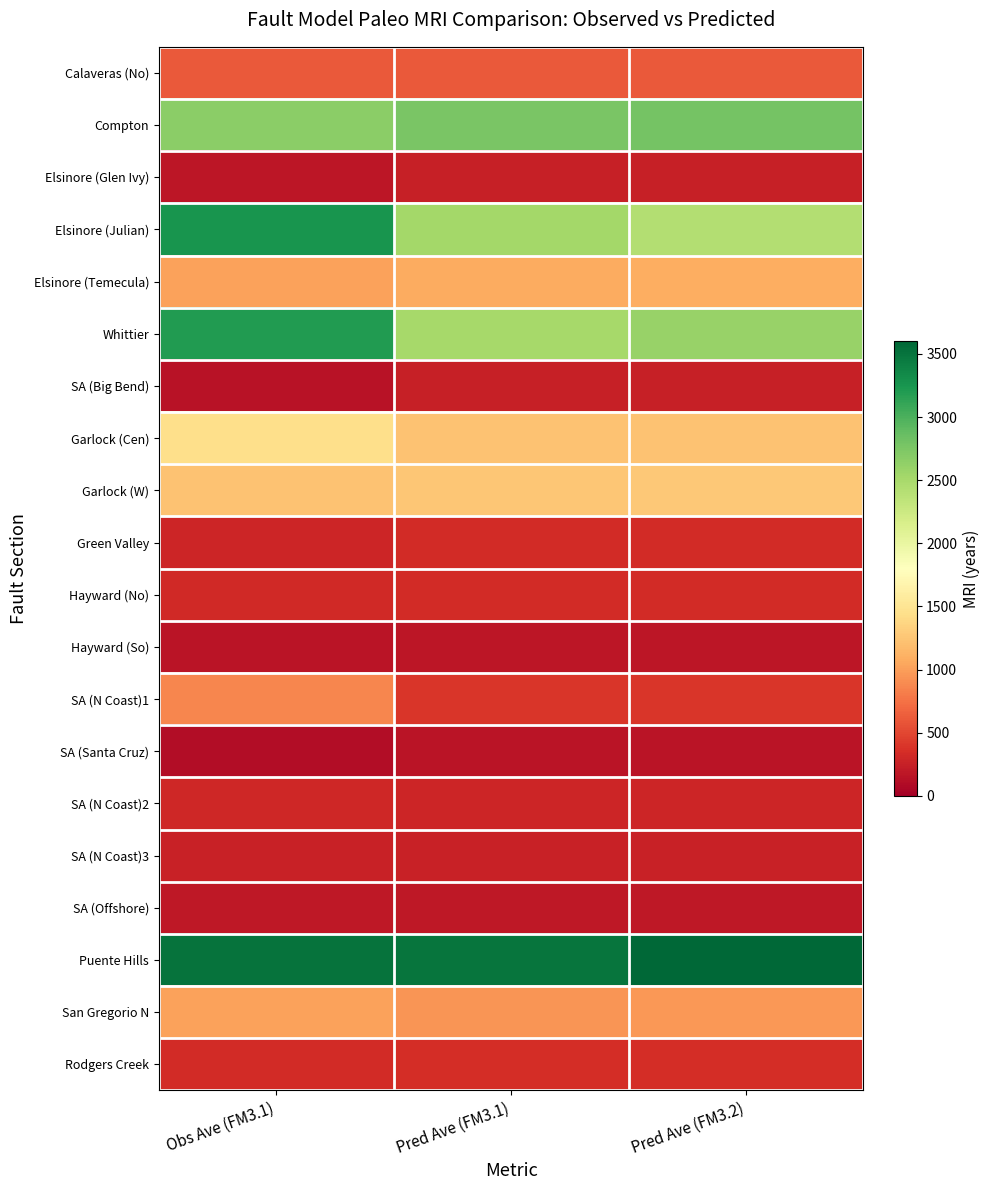

How many categories are shown in the chart?

3